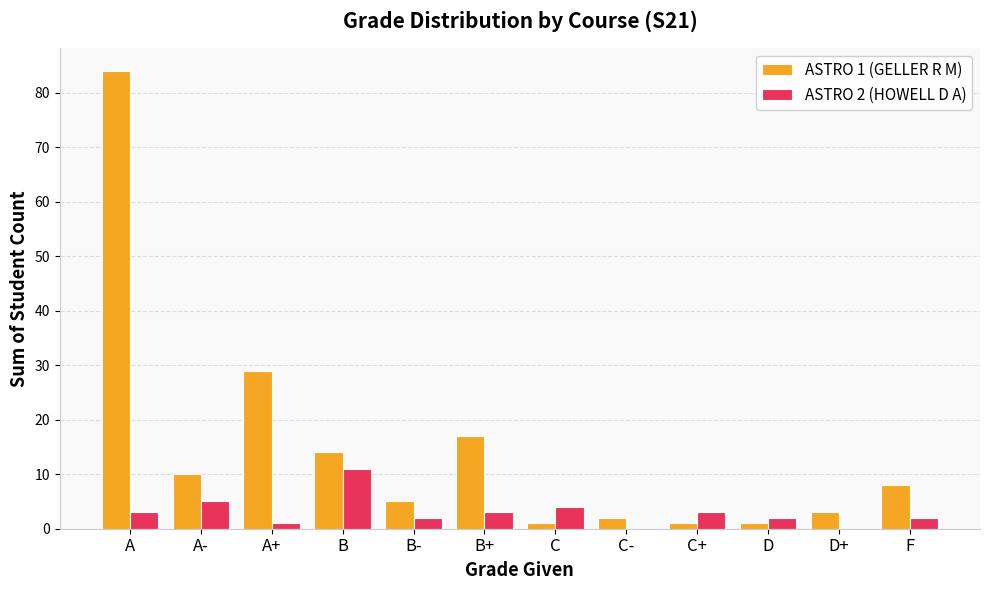

What is the sum of all ASTRO 2 (HOWELL D A) values?

36